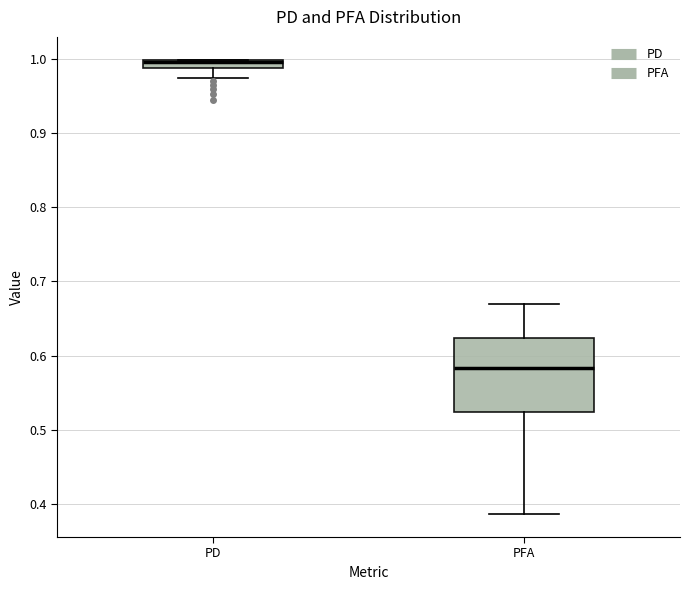

Which box is the tallest, from its lower edge to its upper edge?

PFA